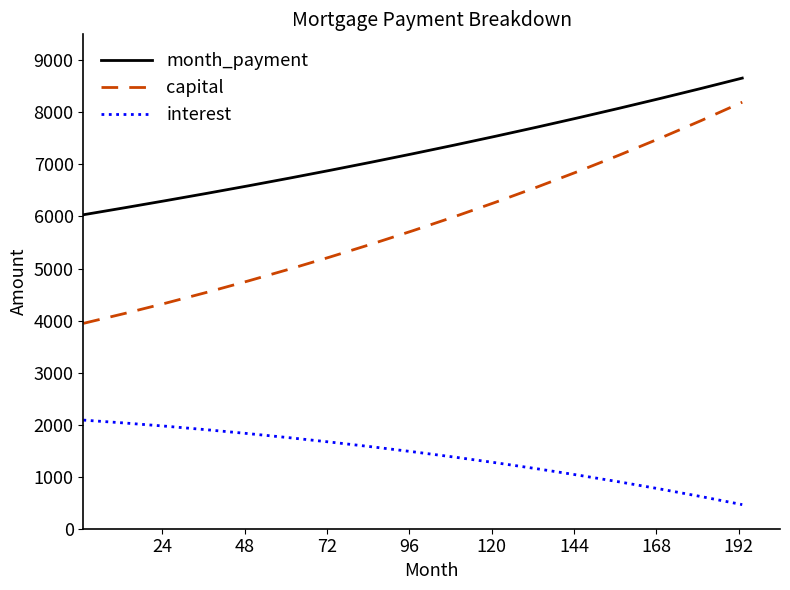

Which series has the widest spread of values?

capital